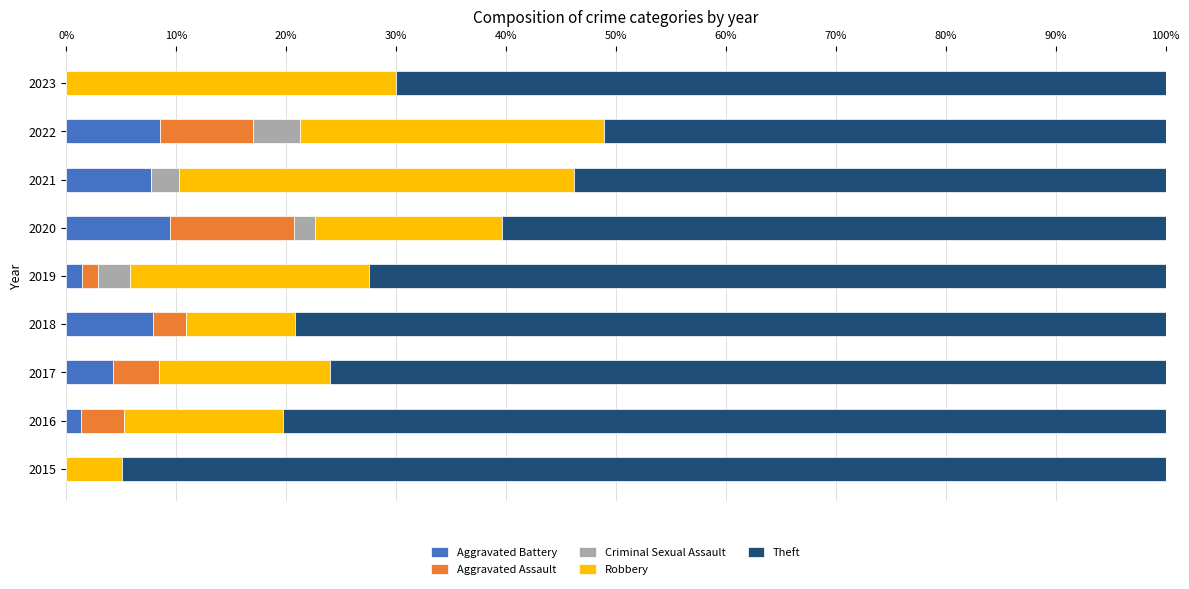

True or false: Aggravated Battery has a value of 0.0 at 2015.

True